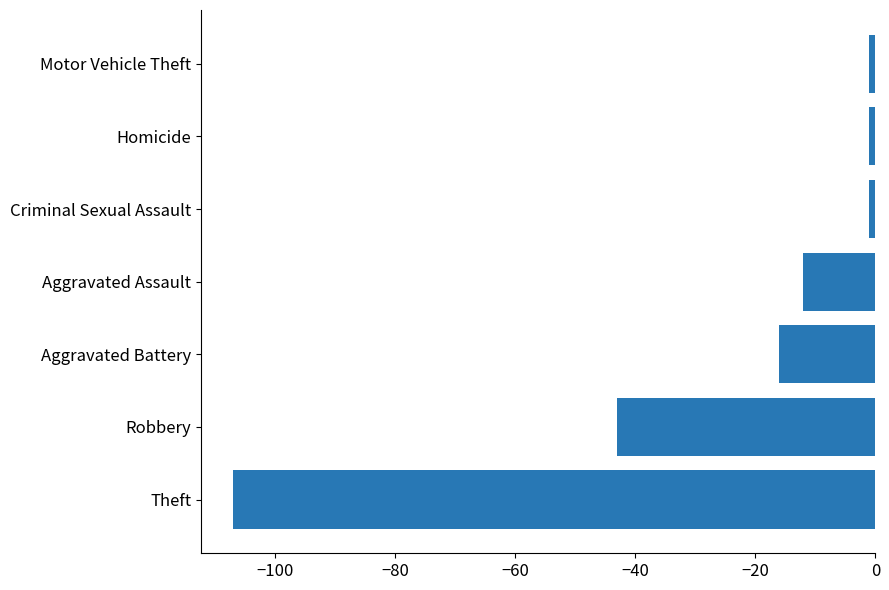

Are the bars grouped side by side (vs. stacked)?

No